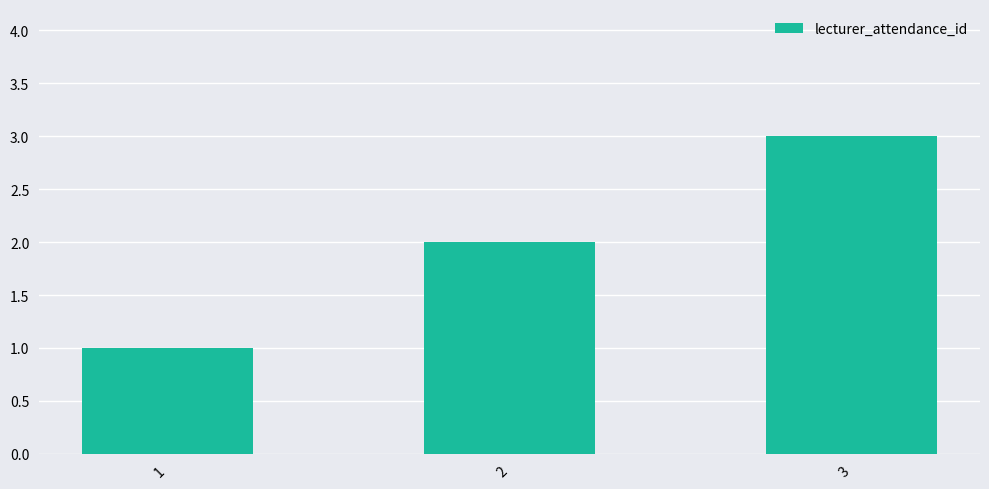

True or false: the data shows 2 at 1.

False